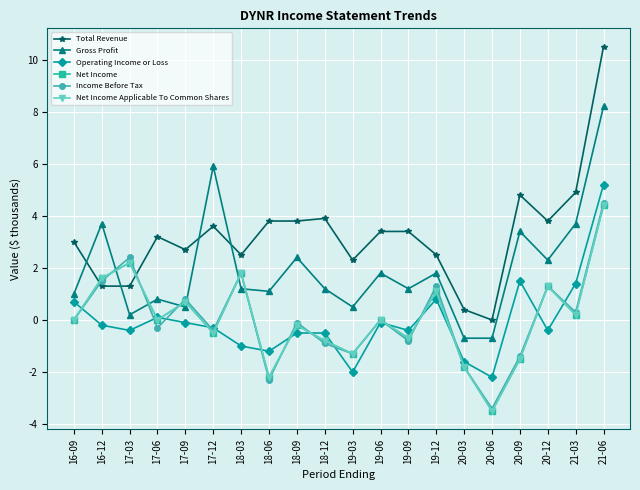

What are all the series names shown in the legend?

Total Revenue, Gross Profit, Operating Income or Loss, Net Income, Income Before Tax, Net Income Applicable To Common Shares